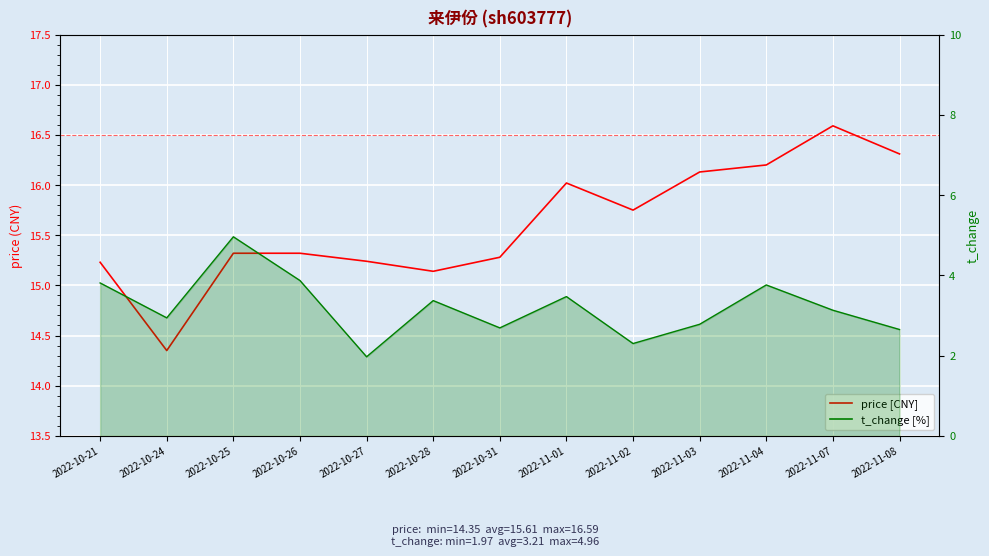

At 2022-10-24, list the series in order from largest to smallest.

price [CNY], t_change [%]